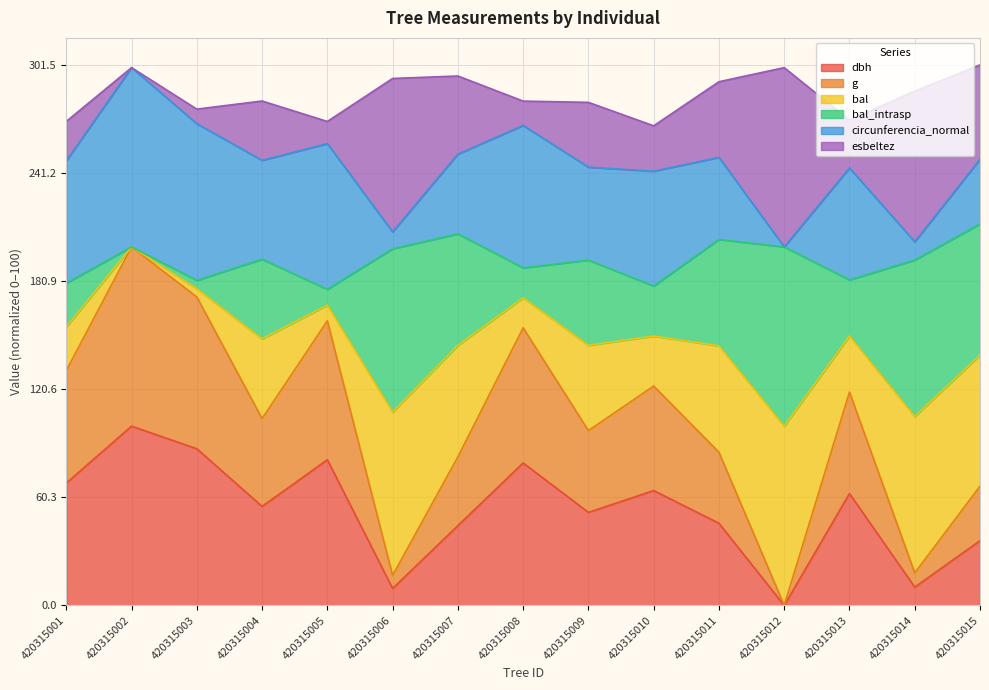

Where is the first local minimum for circunferencia_normal?

420315004